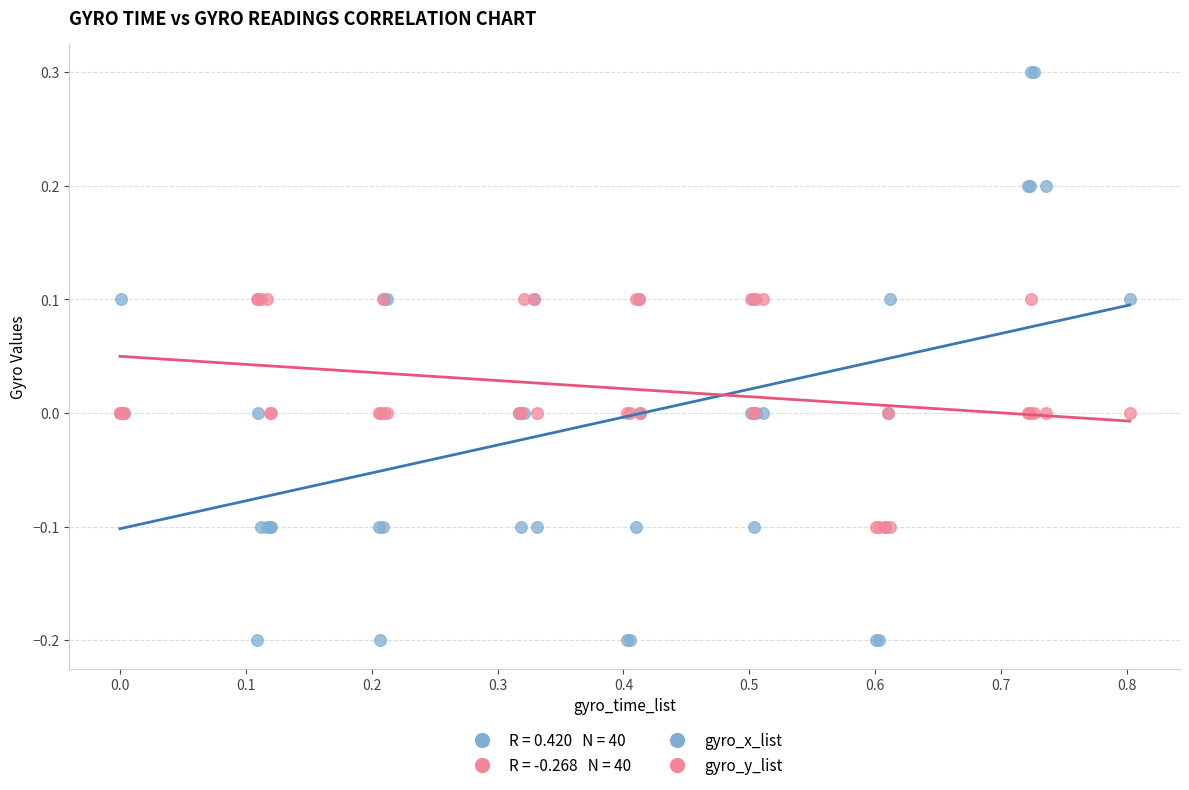

Which series reaches the minimum Y coordinate?

gyro_x_list